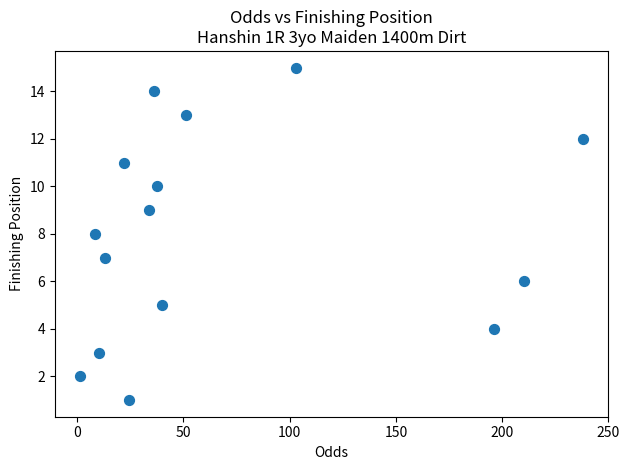

What is the range of Y values (max minus min)?

14